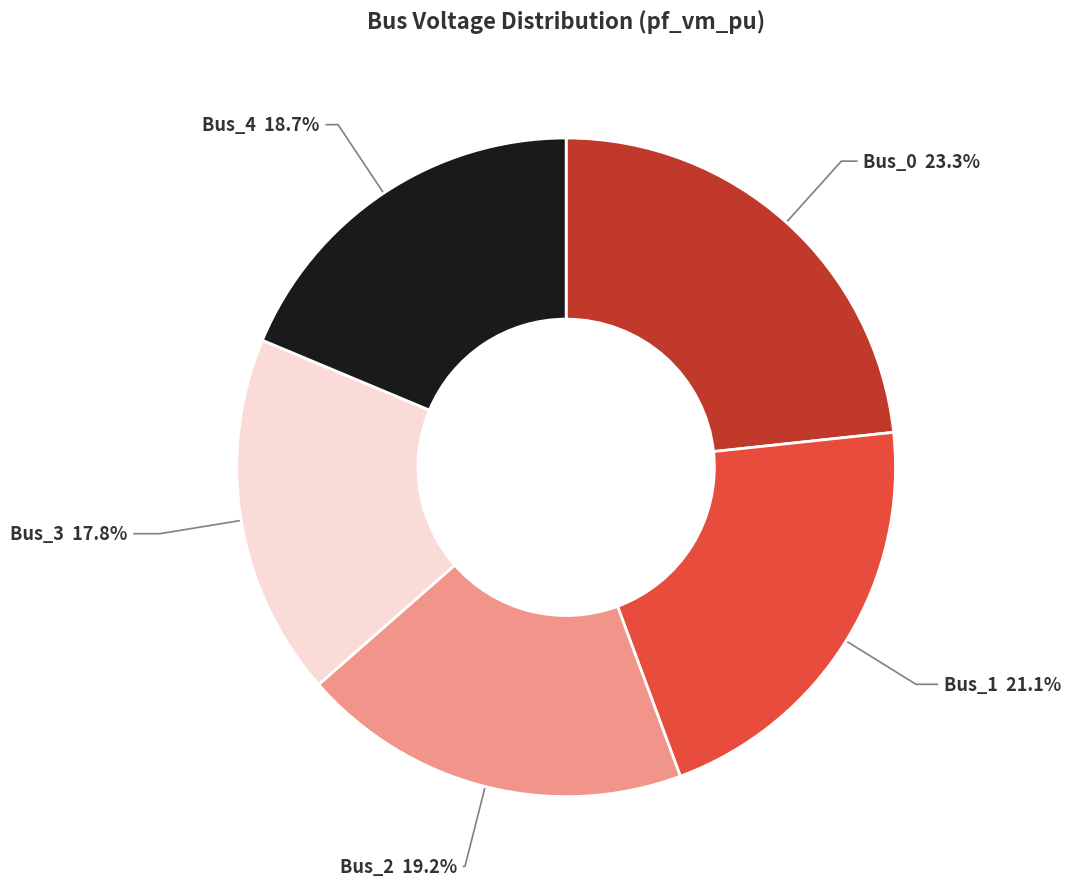

Which category has the biggest portion of the pie?

Bus_0